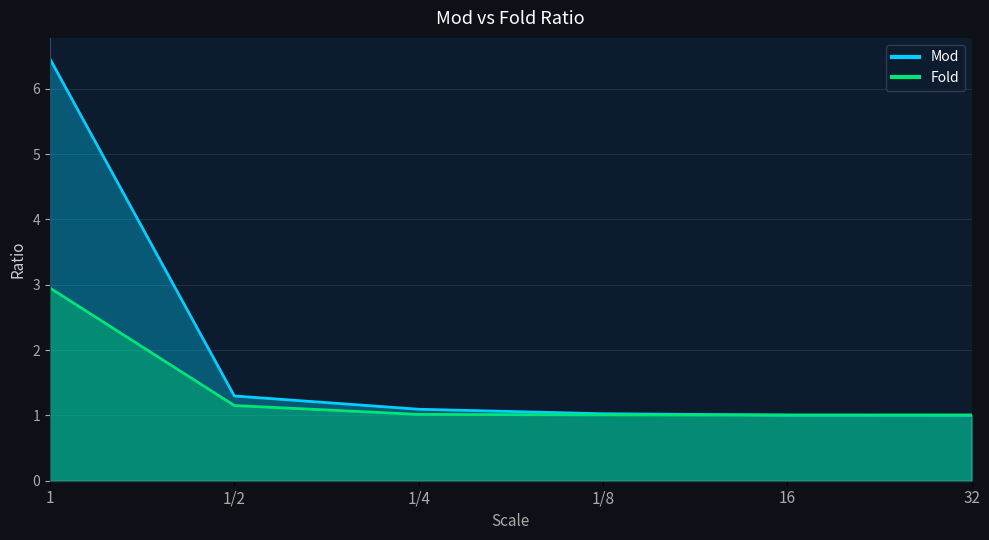

Rank the series by their average value, from lowest to highest.

Fold, Mod